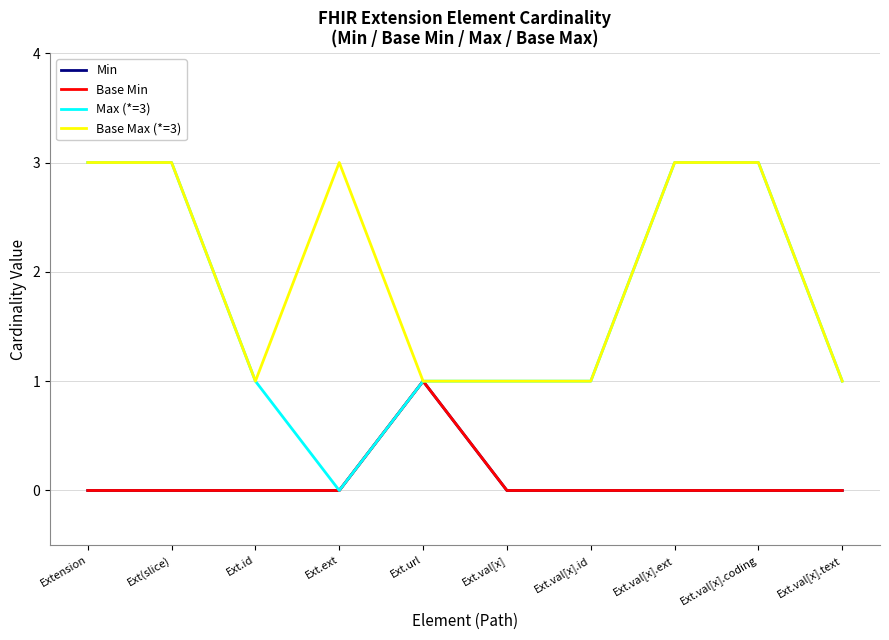

Reading left to right, what are all the values shown in this chart?

Min: Extension=0	Ext(slice)=0	Ext.id=0	Ext.ext=0	Ext.url=1	Ext.val[x]=0	Ext.val[x].id=0	Ext.val[x].ext=0	Ext.val[x].coding=0	Ext.val[x].text=0
Base Min: Extension=0	Ext(slice)=0	Ext.id=0	Ext.ext=0	Ext.url=1	Ext.val[x]=0	Ext.val[x].id=0	Ext.val[x].ext=0	Ext.val[x].coding=0	Ext.val[x].text=0
Max (*=3): Extension=3	Ext(slice)=3	Ext.id=1	Ext.ext=0	Ext.url=1	Ext.val[x]=1	Ext.val[x].id=1	Ext.val[x].ext=3	Ext.val[x].coding=3	Ext.val[x].text=1
Base Max (*=3): Extension=3	Ext(slice)=3	Ext.id=1	Ext.ext=3	Ext.url=1	Ext.val[x]=1	Ext.val[x].id=1	Ext.val[x].ext=3	Ext.val[x].coding=3	Ext.val[x].text=1